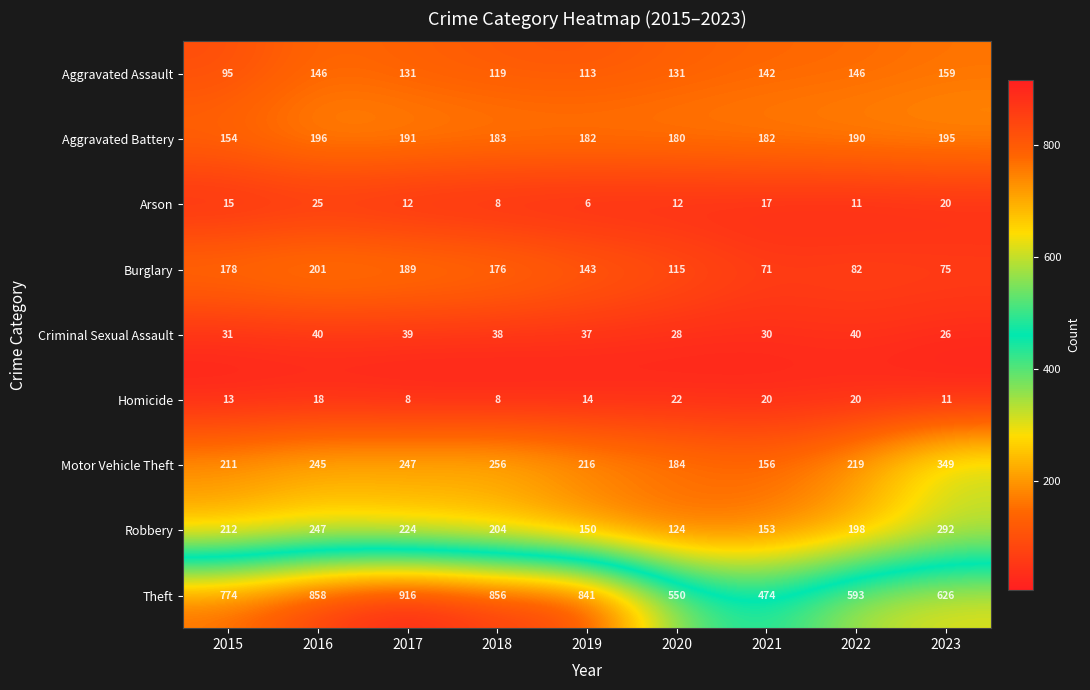

At which label does Aggravated Assault reach its peak?

2023